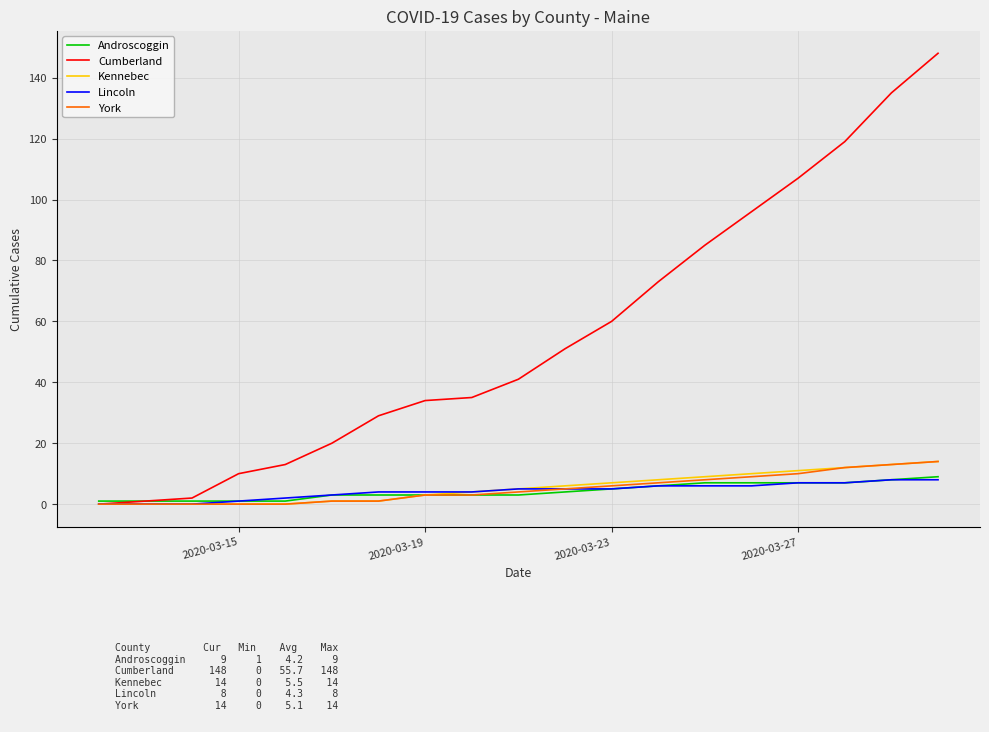

What is the difference between the second highest and second lowest values in the Cumberland series?

134